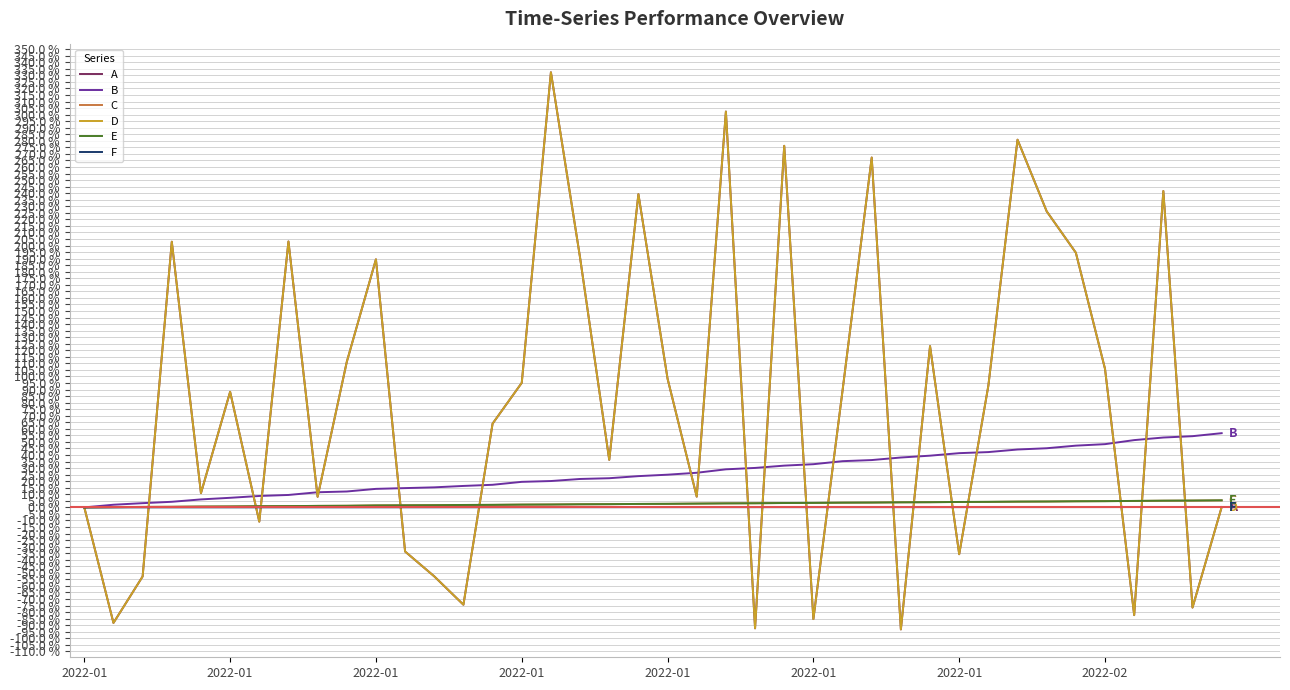

Which category has the highest value across all series?

16